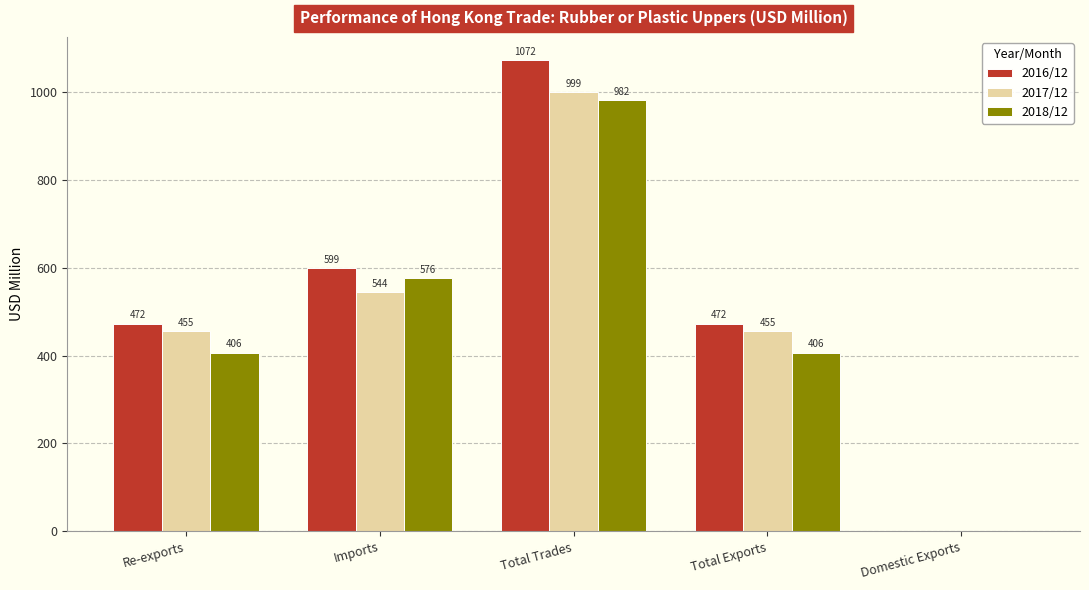

Where is 2016/12 nearest to the value 535?

Total Exports